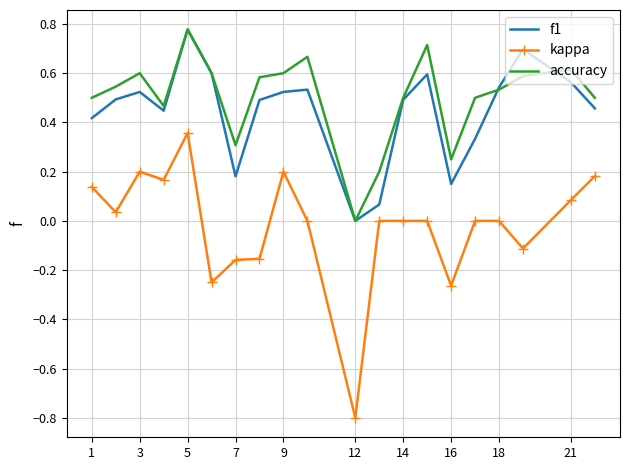

Which series has the largest range (max minus min)?

kappa